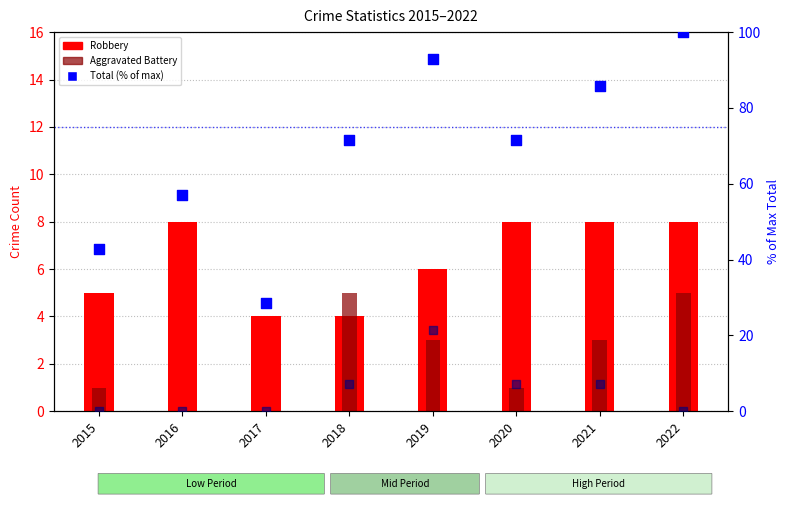

At how many categories does at least one series exceed 65?

5